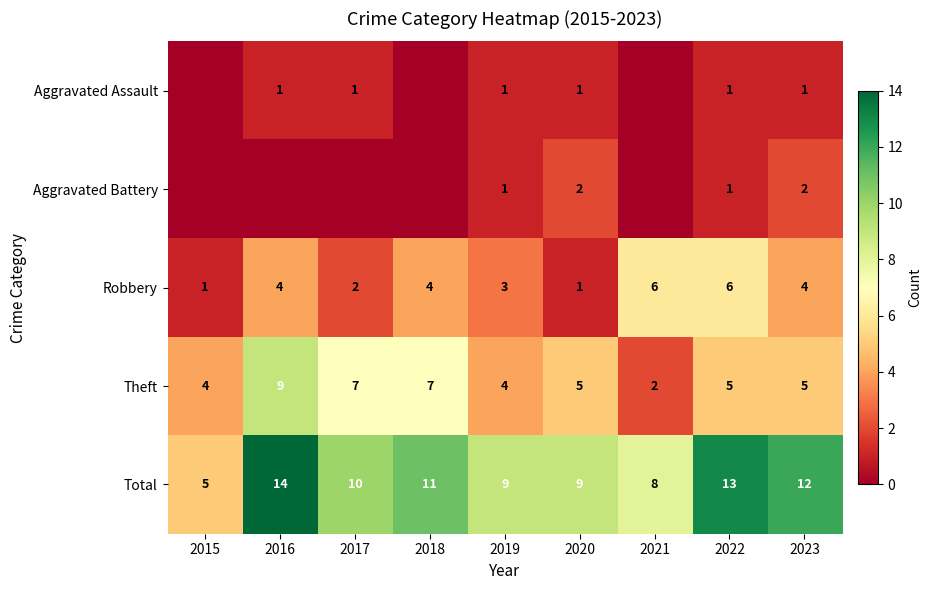

What is the highest value of the Theft series?

9